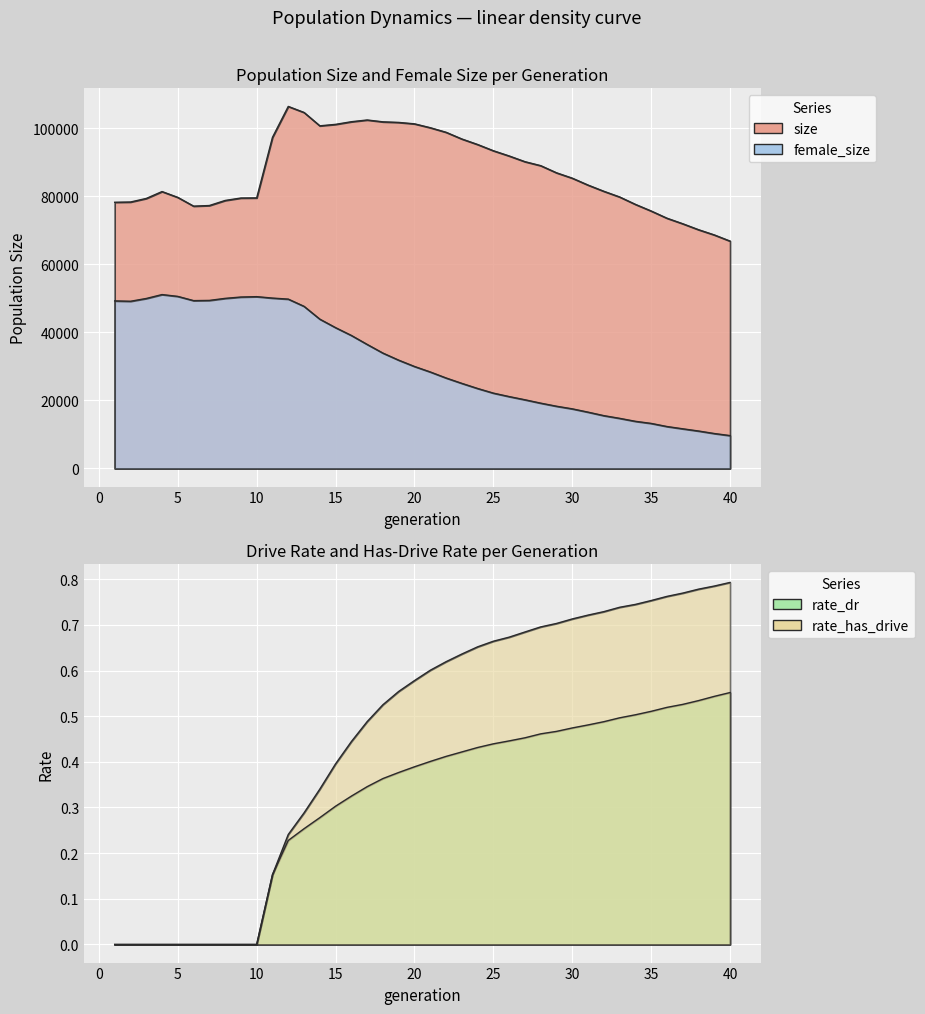

How many data points in female_size are less than 29986?

20